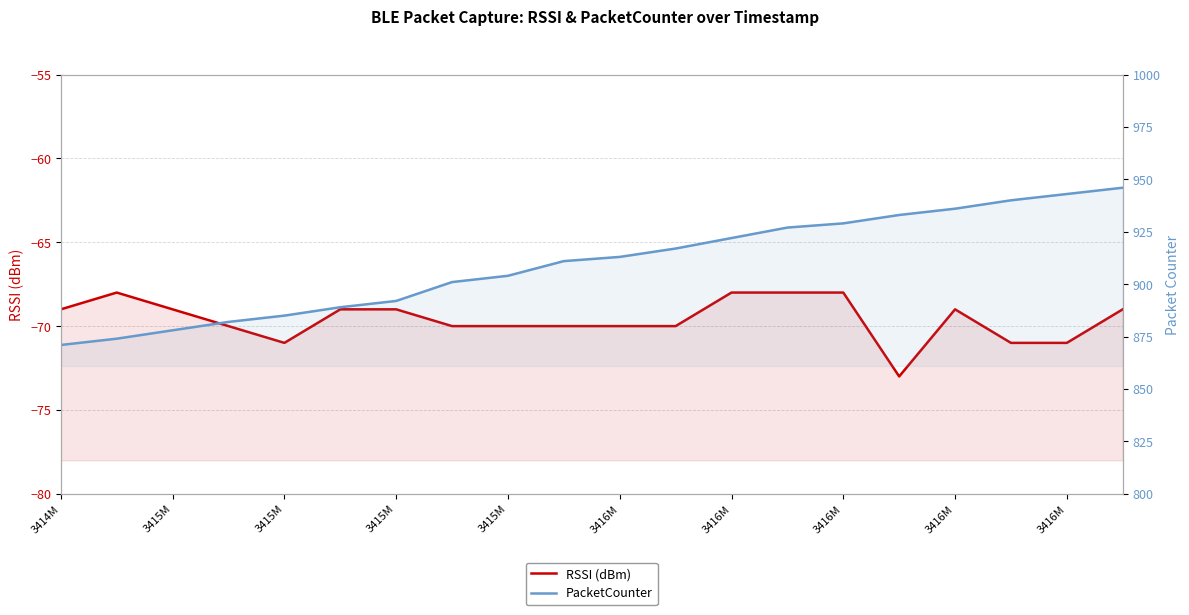

How many lines are shown in the chart?

2